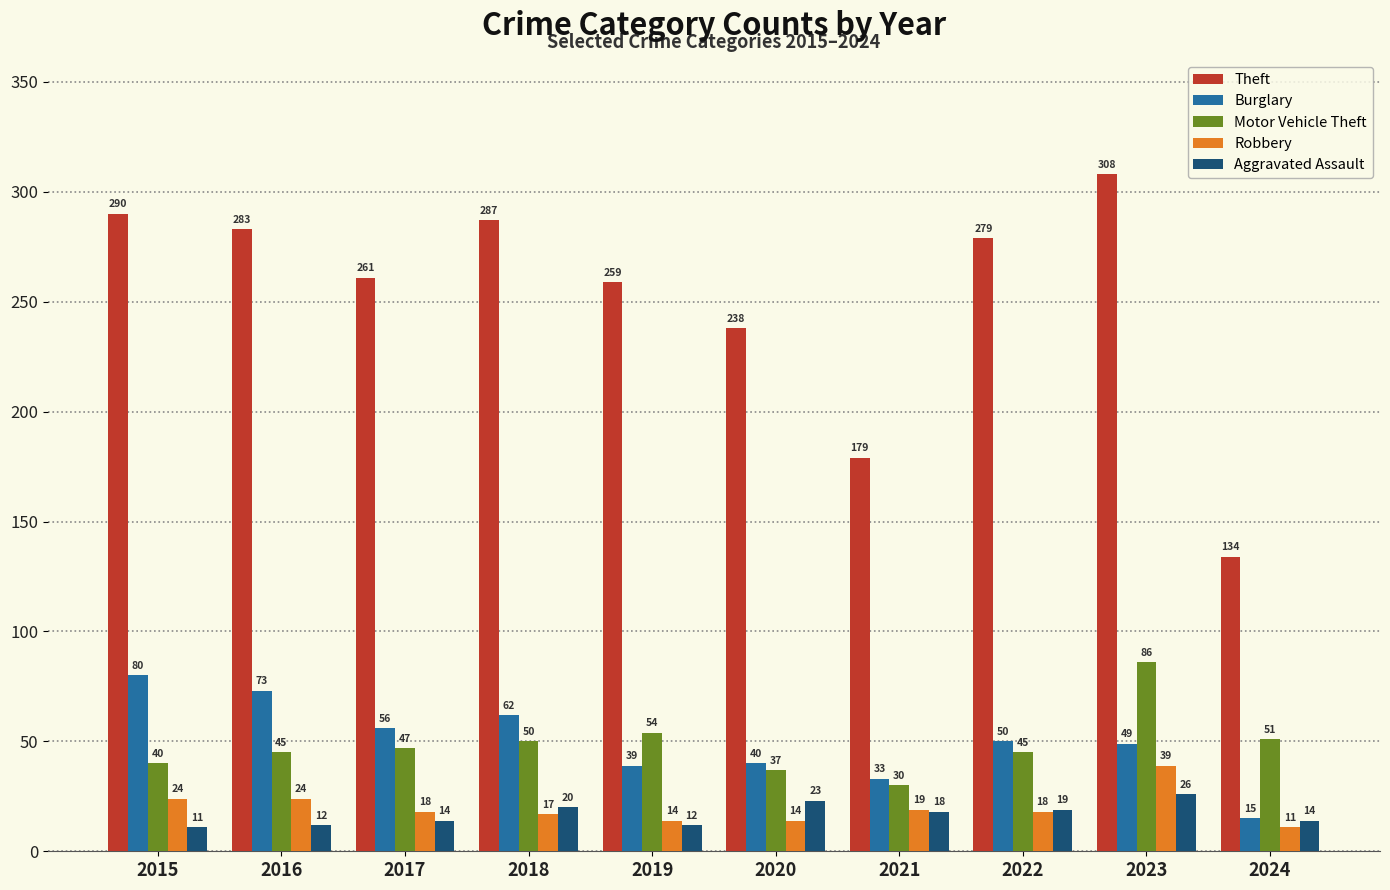

List the series in order of their peak value, highest first.

Theft, Motor Vehicle Theft, Burglary, Robbery, Aggravated Assault